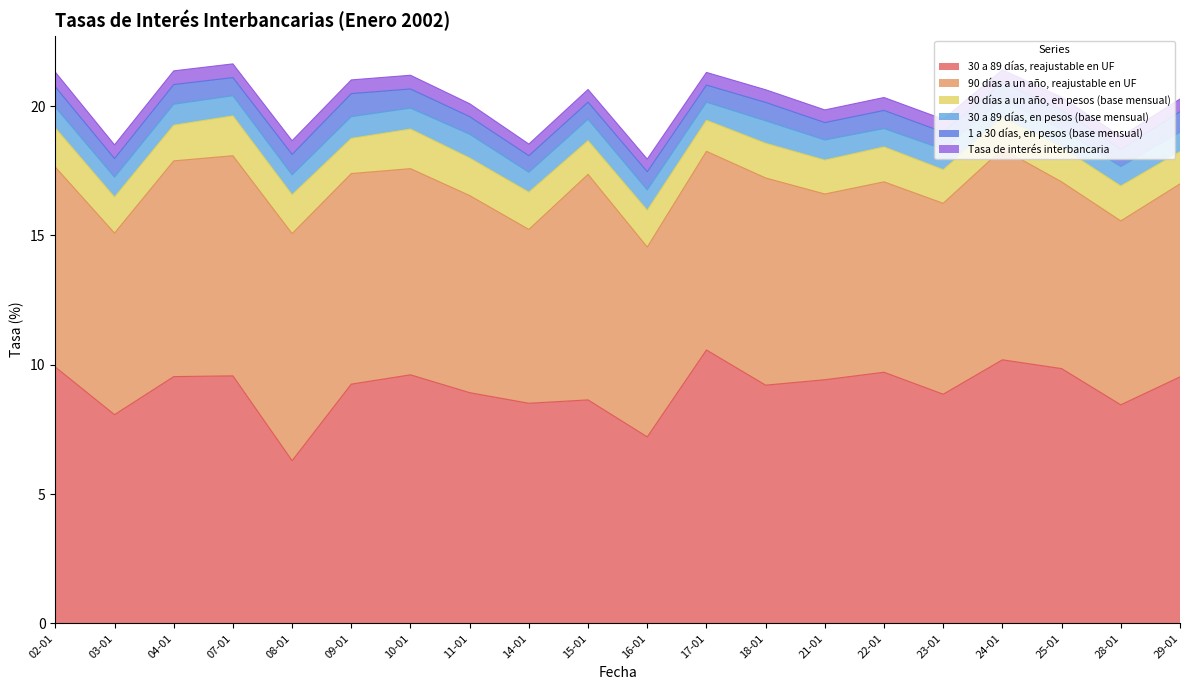

What is the difference between the maximum and second lowest values in the 30 a 89 días, reajustable en UF series?

3.4